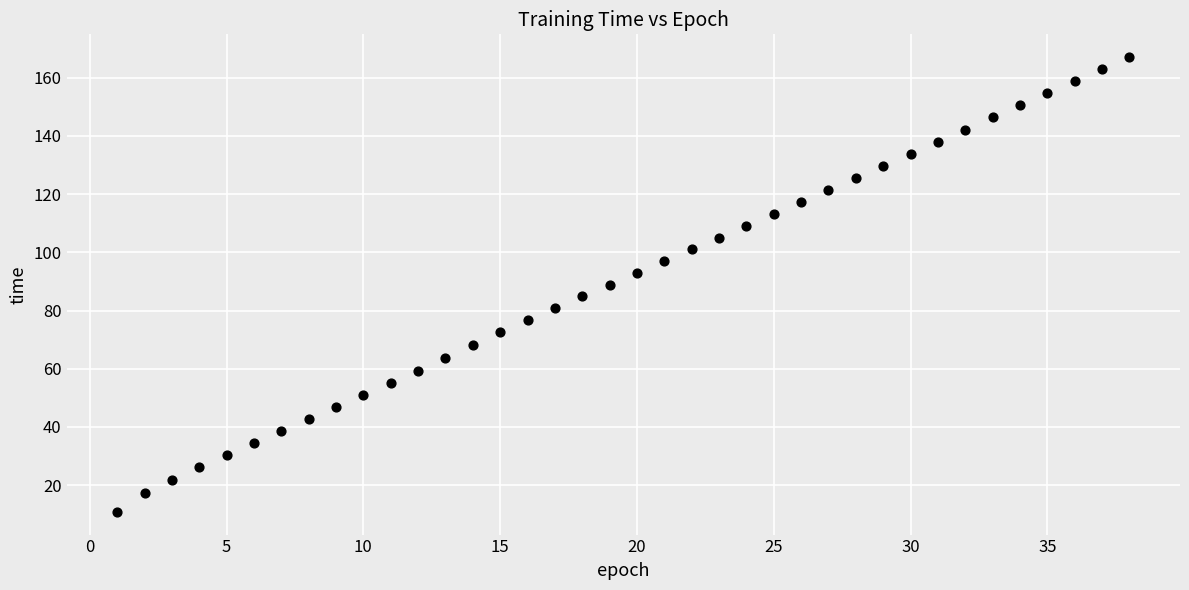

What is the range of X values (max minus min)?

37.0